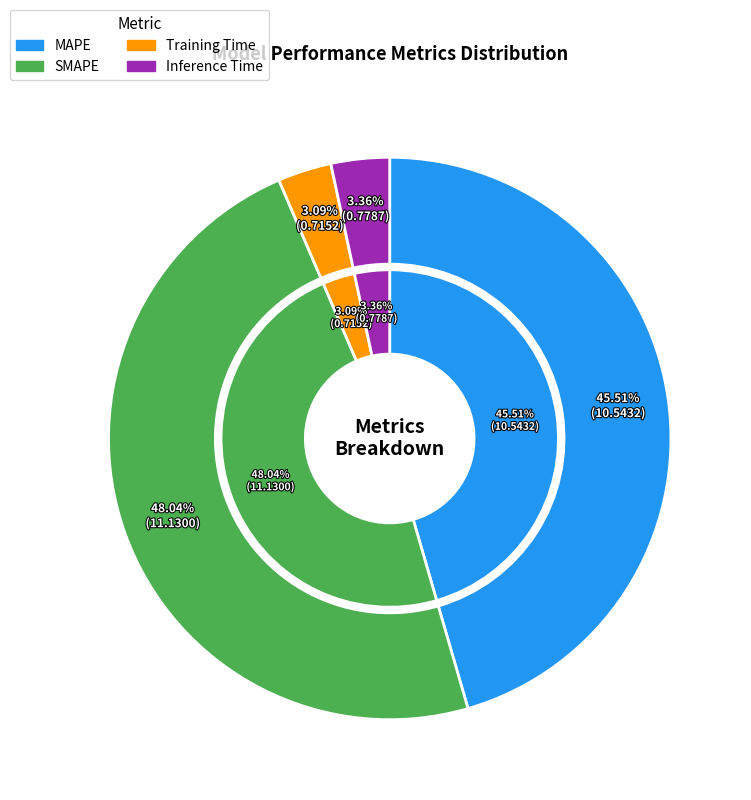

Does any single category account for the majority?

No